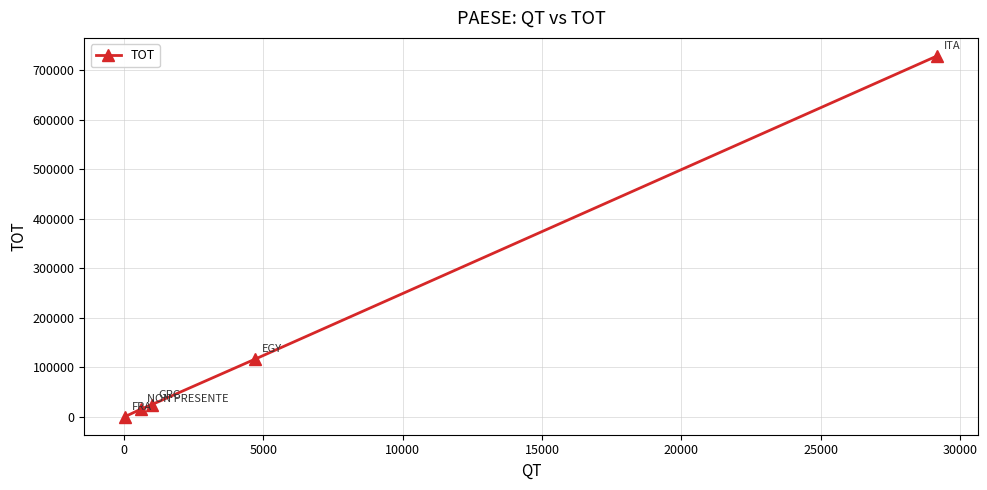

How many lines are shown in the chart?

1